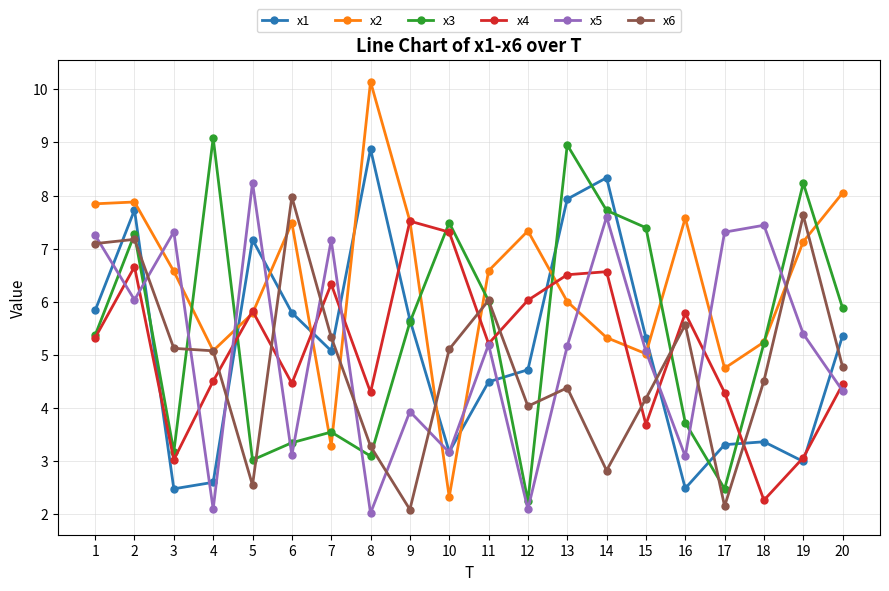

What is the maximum value shown in the chart?

10.1